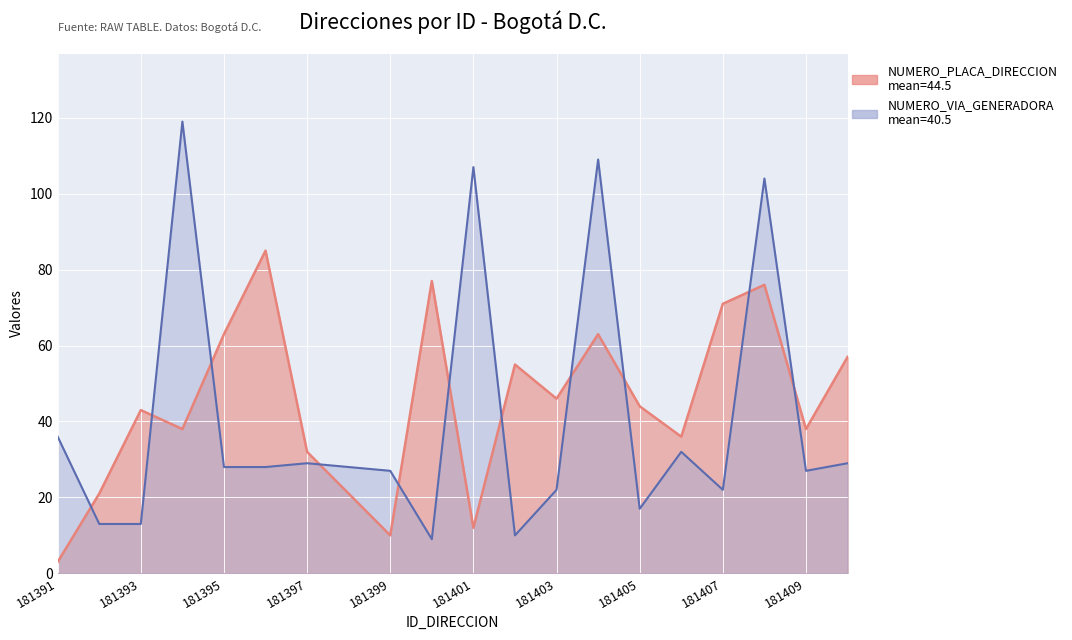

Is it true that NUMERO_PLACA_DIRECCION equals 77 at 181400?

True